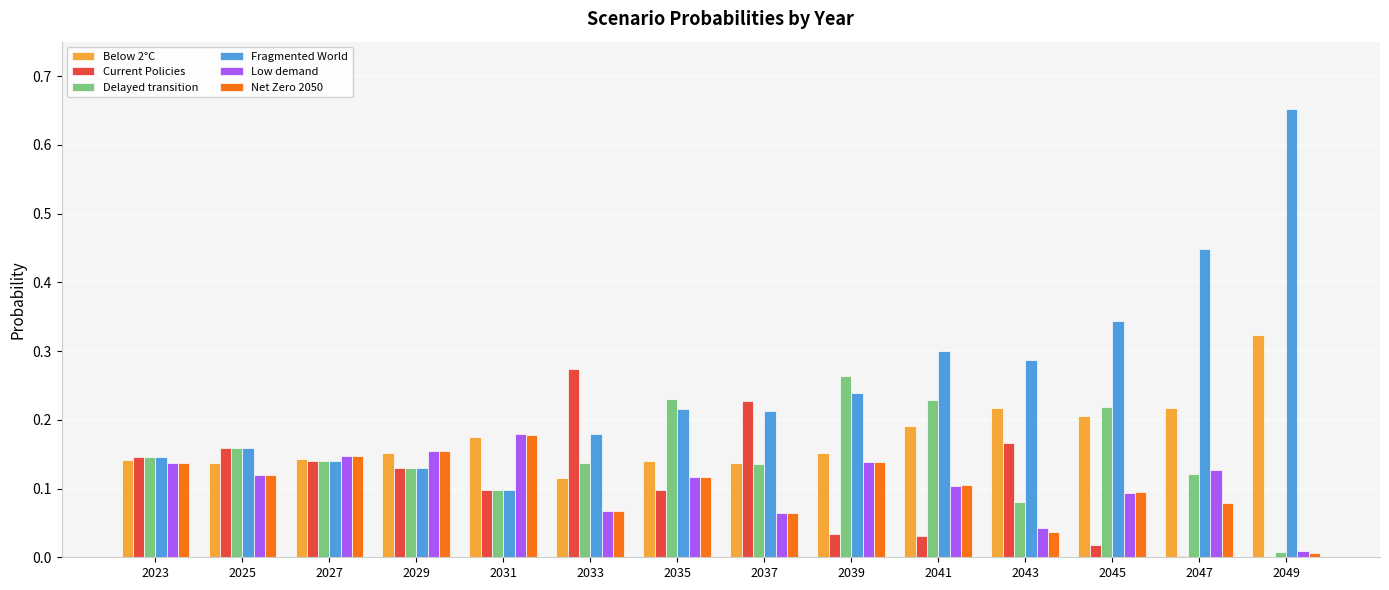

What is the sum of all Current Policies values?

1.5